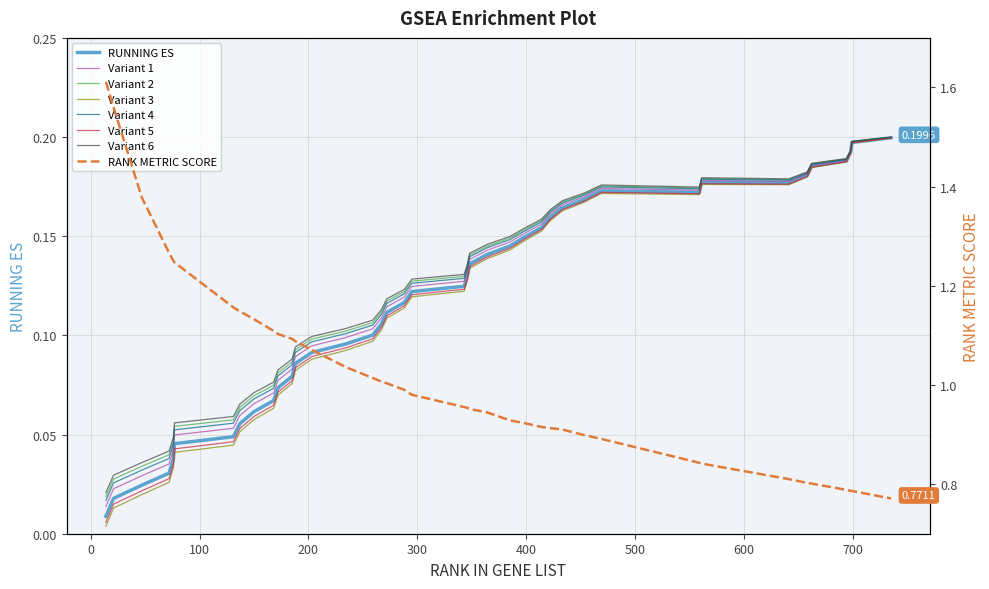

What is the difference between the highest and lowest values at 658?

0.6